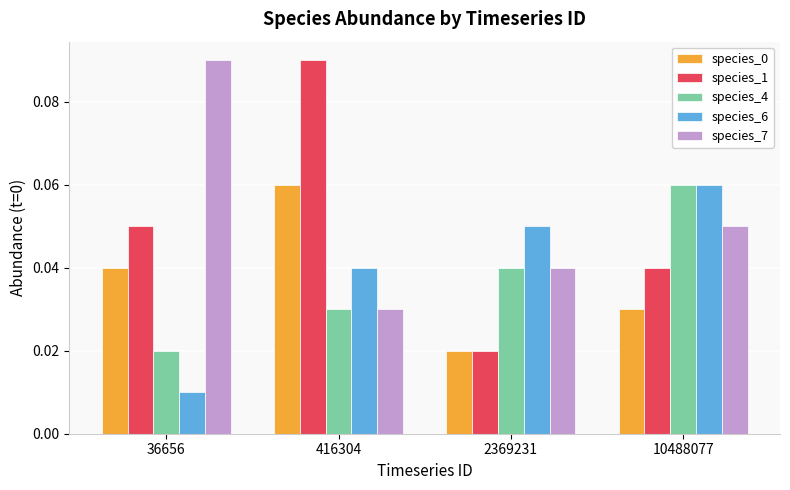

Which category has the lowest value in the species_7 series?

416304